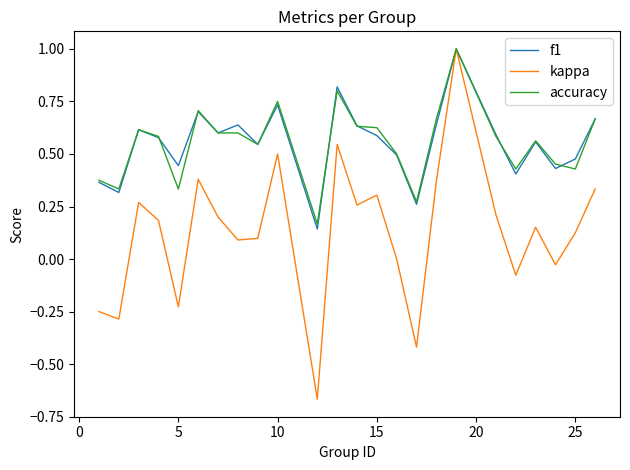

Which series has the widest spread of values?

kappa